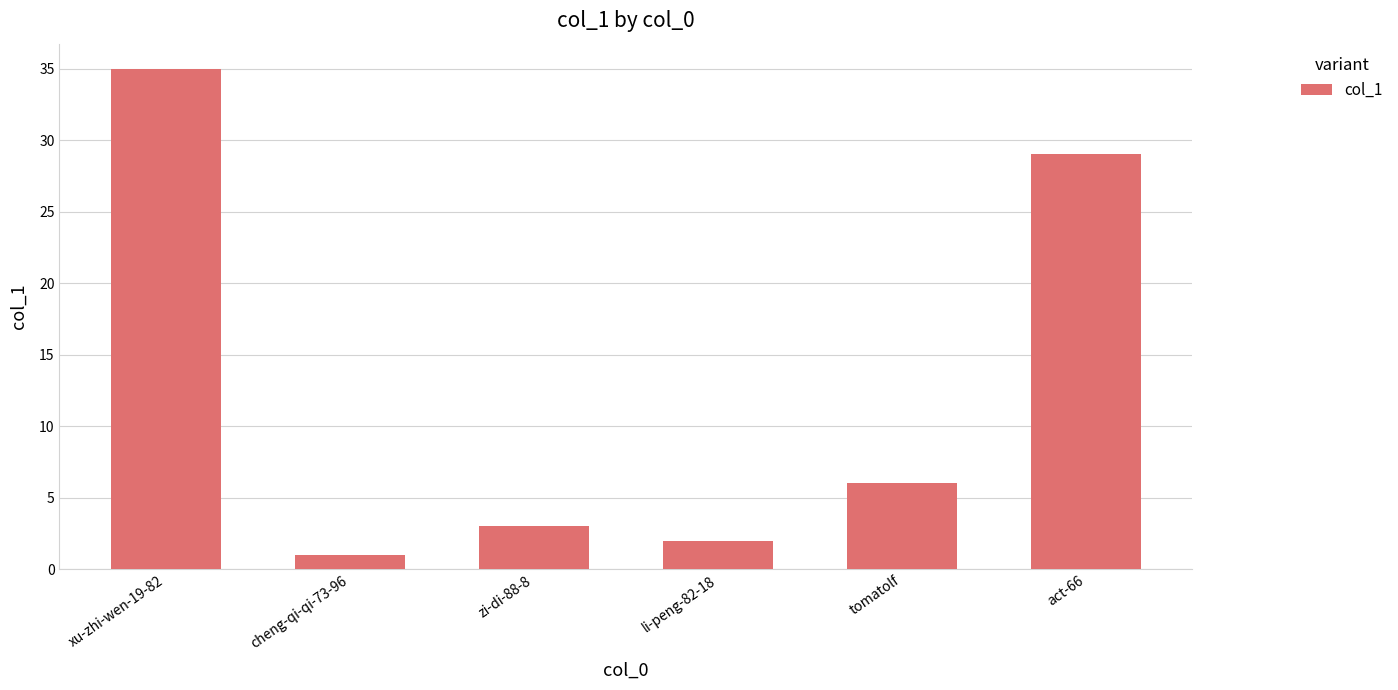

What is the average value?

13